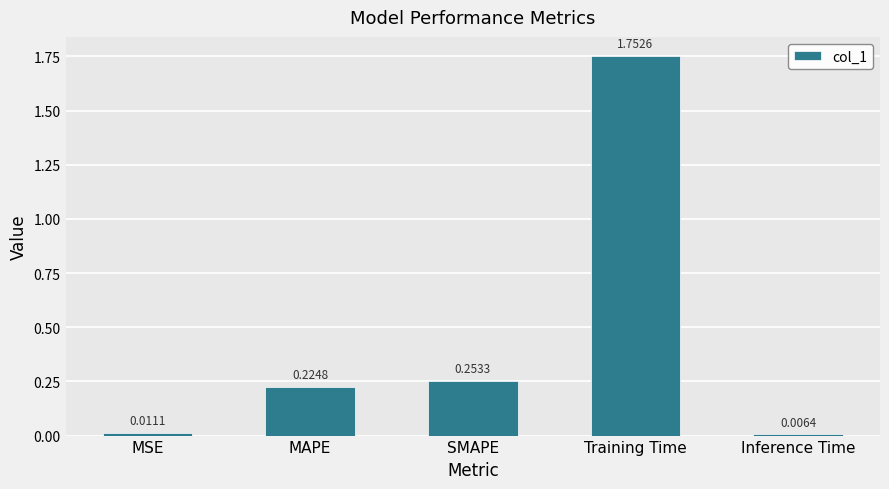

Rank the categories by value from highest to lowest.

Training Time, SMAPE, MAPE, MSE, Inference Time